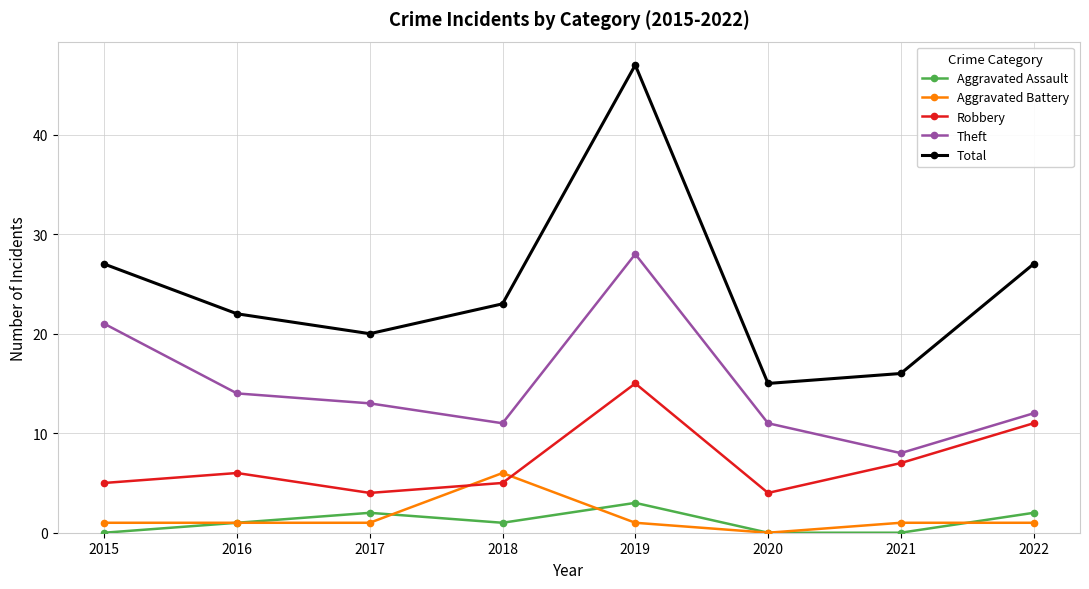

Reading left to right, list all the values displayed in this chart.

Aggravated Assault: 2015=0	2016=1	2017=2	2018=1	2019=3	2020=0	2021=0	2022=2
Aggravated Battery: 2015=1	2016=1	2017=1	2018=6	2019=1	2020=0	2021=1	2022=1
Robbery: 2015=5	2016=6	2017=4	2018=5	2019=15	2020=4	2021=7	2022=11
Theft: 2015=21	2016=14	2017=13	2018=11	2019=28	2020=11	2021=8	2022=12
Total: 2015=27	2016=22	2017=20	2018=23	2019=47	2020=15	2021=16	2022=27